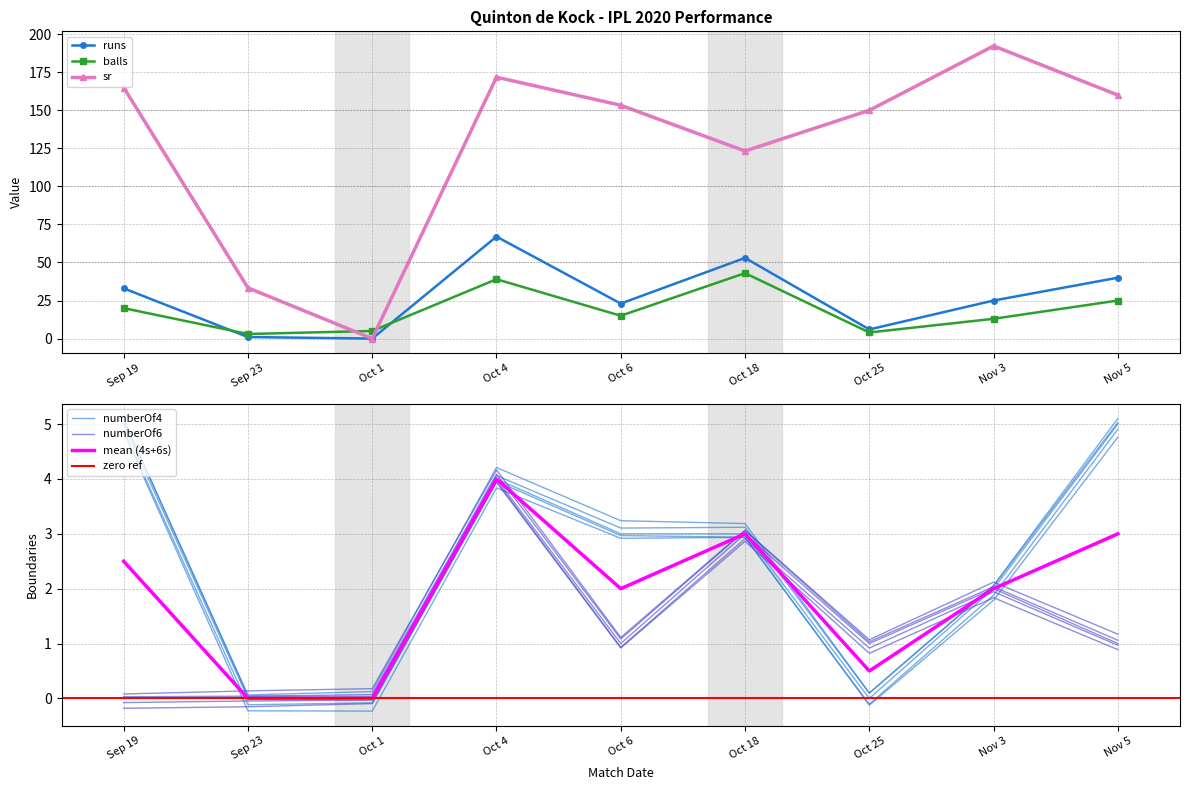

Is it true that numberOf6 equals 5.0 at Oct 18?

False